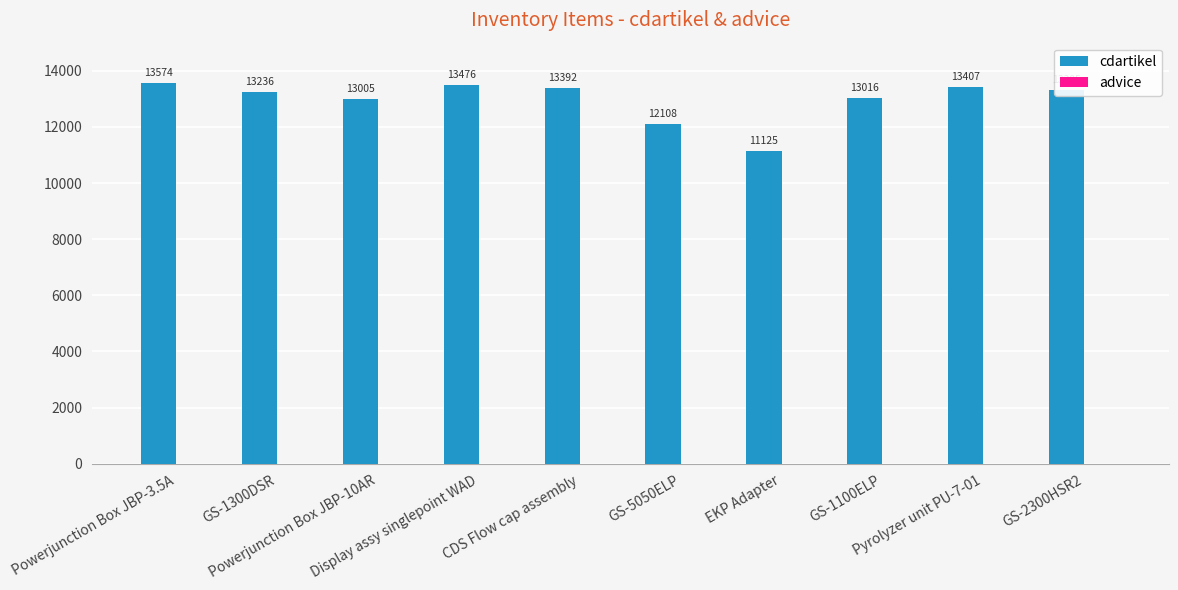

What is the minimum value shown in the chart?

11125